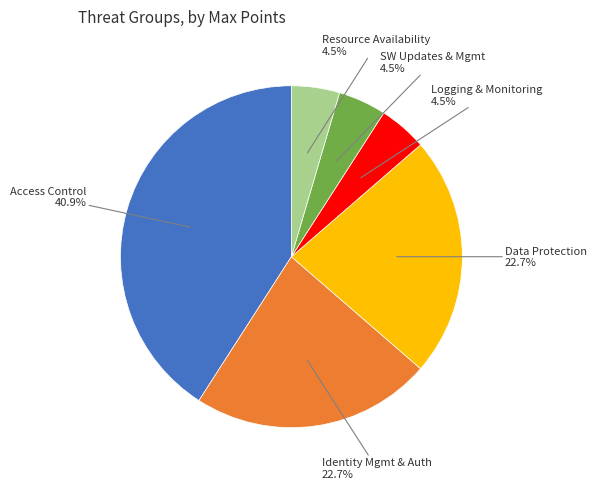

Is there any slice that represents more than half of the pie?

No